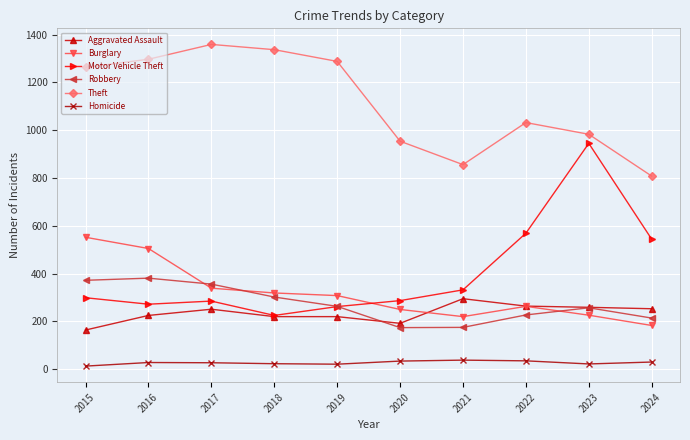

What is the value of the Theft point at the 5th from the left?

1288